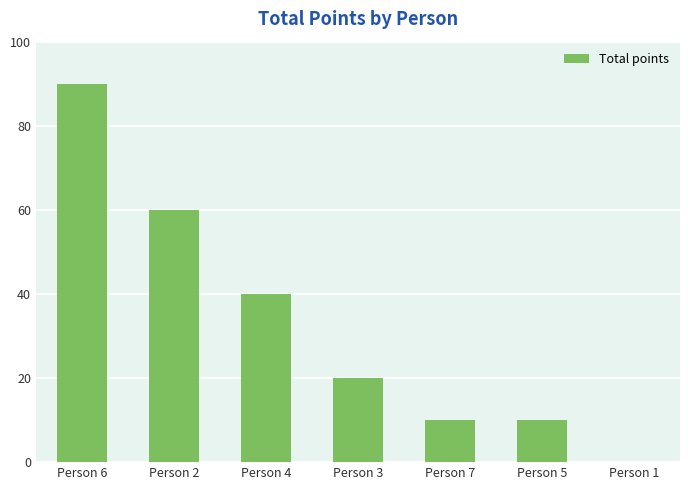

Read the value at Person 4.

40